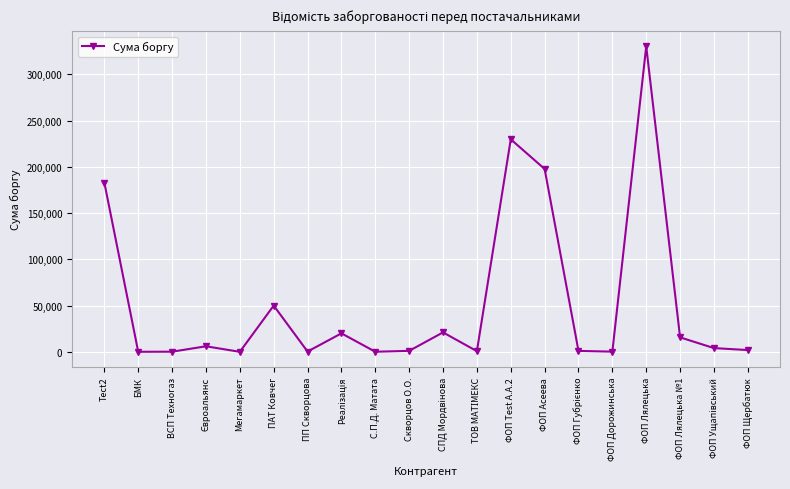

At which label does the data first exceed 4035?

Tect2